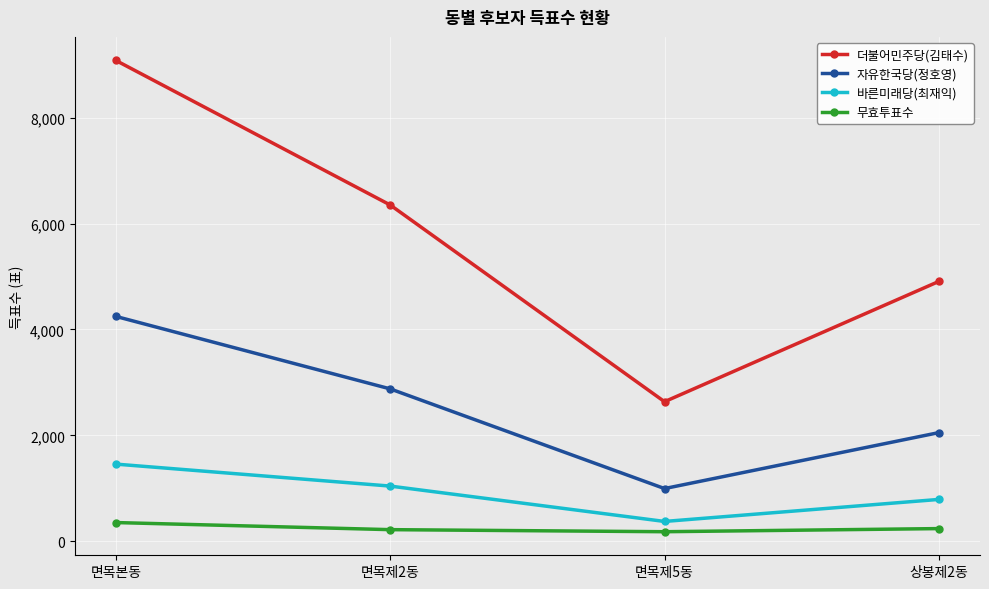

What value does the 바른미래당(최재익) series have at 면목본동?

1456